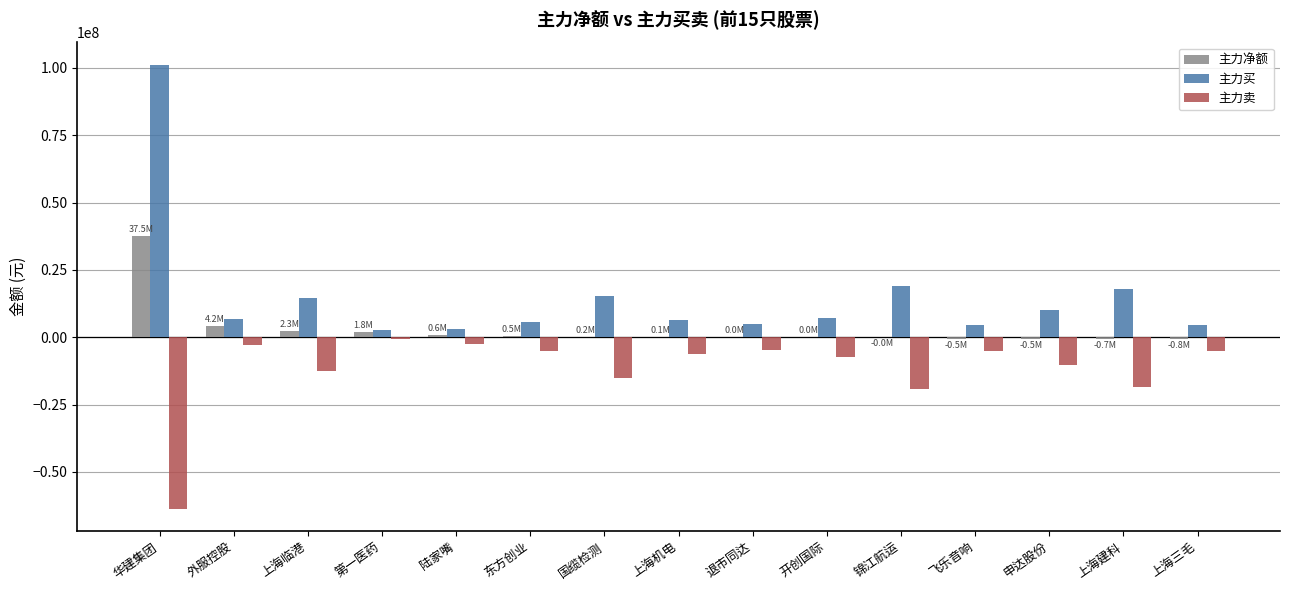

How many data points in 主力卖 are above -6171978?

7